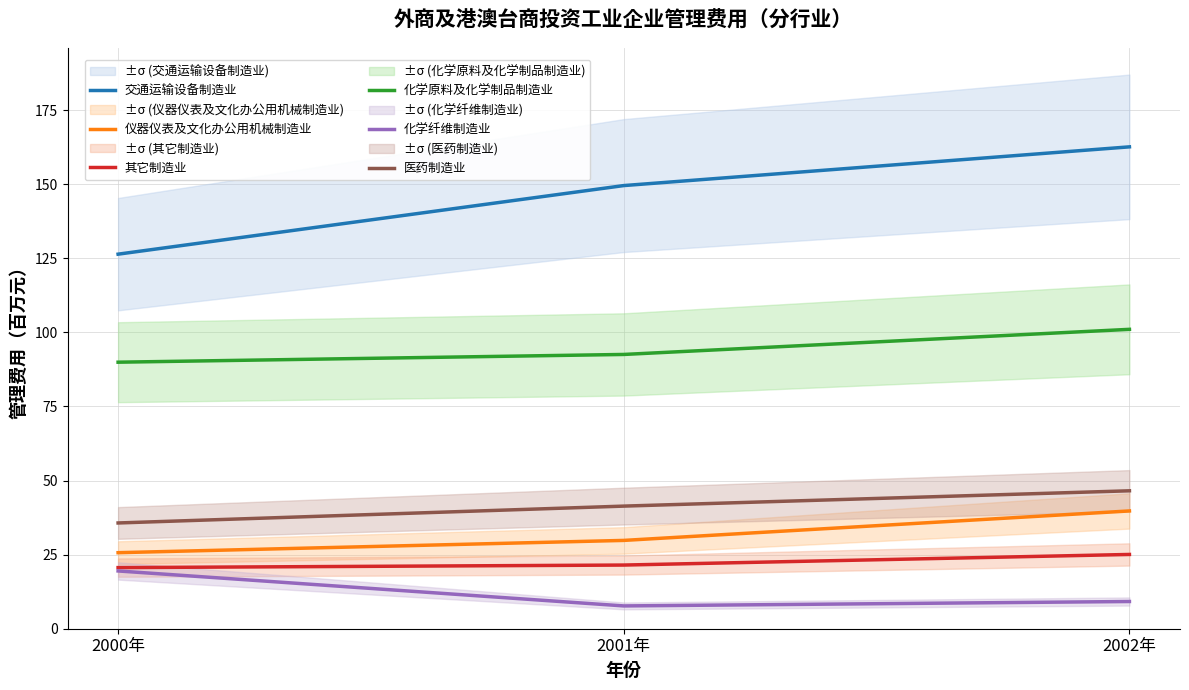

True or false: 仪器仪表及文化办公用机械制造业 has a value of 29.8 at 2001年.

True